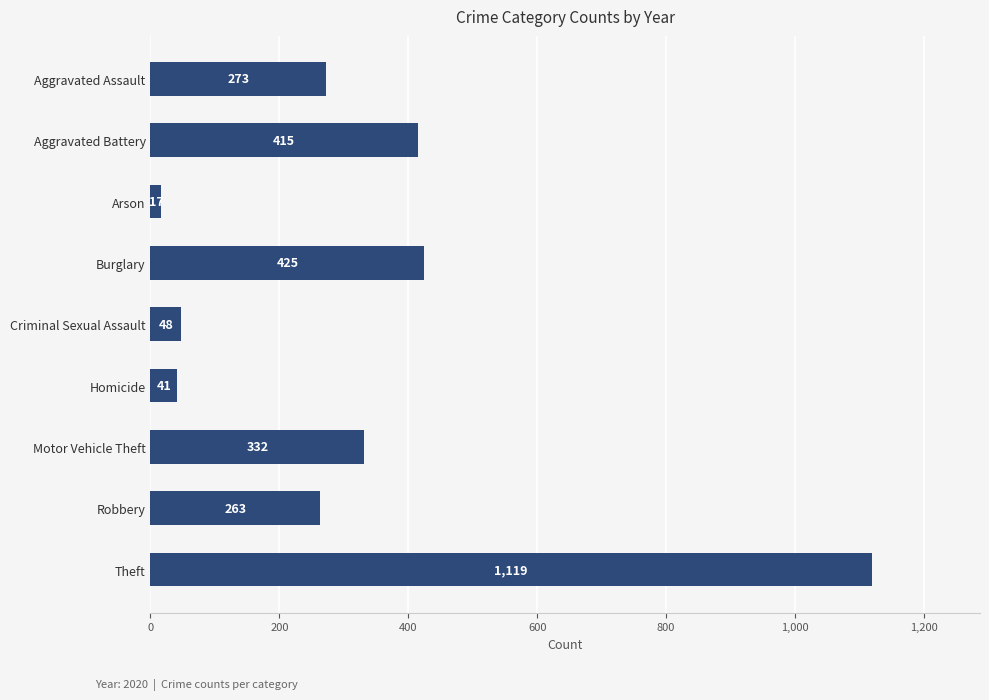

Rank the categories by value from highest to lowest.

Theft, Burglary, Aggravated Battery, Motor Vehicle Theft, Aggravated Assault, Robbery, Criminal Sexual Assault, Homicide, Arson